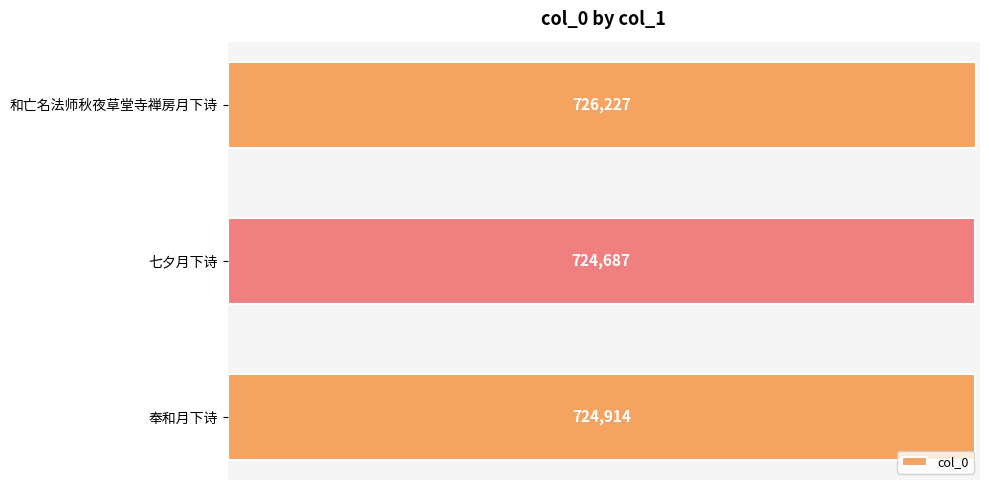

Count the number of data series in this chart.

1